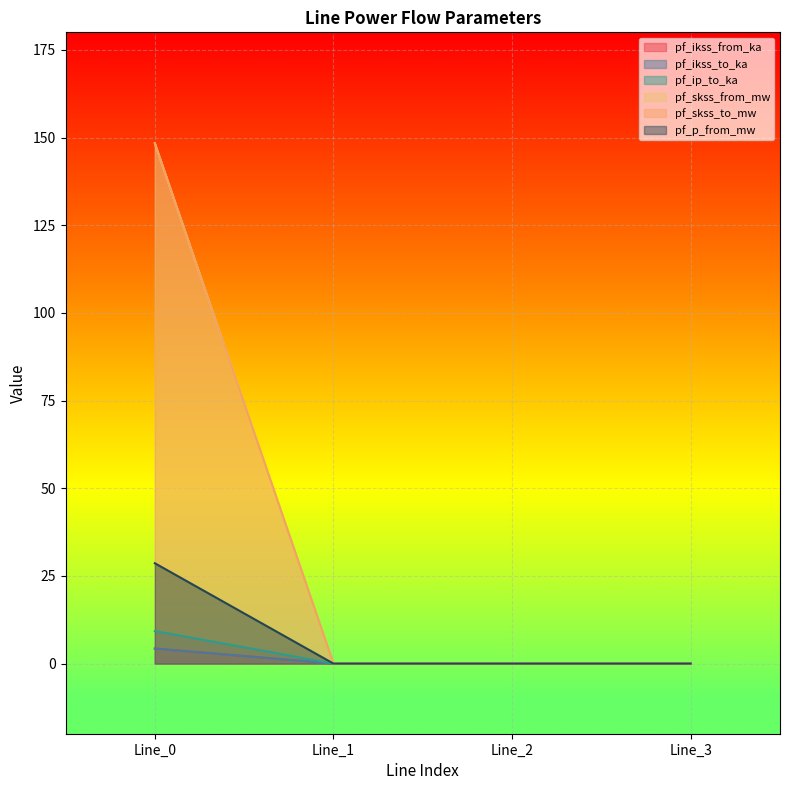

True or false: pf_skss_to_mw and pf_p_from_mw intersect in this chart.

False